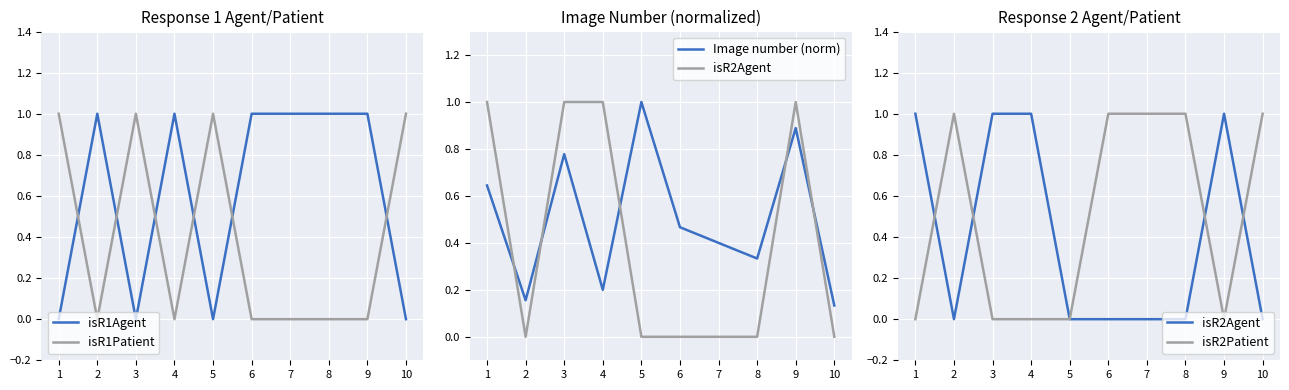

Reading left to right, list all the values displayed in this chart.

isR1Agent: 1=0.0	2=1.0	3=0.0	4=1.0	5=0.0	6=1.0	7=1.0	8=1.0	9=1.0	10=0.0
isR1Patient: 1=1.0	2=0.0	3=1.0	4=0.0	5=1.0	6=0.0	7=0.0	8=0.0	9=0.0	10=1.0
Image number (norm): 1=0.6	2=0.2	3=0.8	4=0.2	5=1.0	6=0.5	7=0.4	8=0.3	9=0.9	10=0.1
isR2Agent: 1=1.0	2=0.0	3=1.0	4=1.0	5=0.0	6=0.0	7=0.0	8=0.0	9=1.0	10=0.0
isR2Patient: 1=0.0	2=1.0	3=0.0	4=0.0	5=0.0	6=1.0	7=1.0	8=1.0	9=0.0	10=1.0